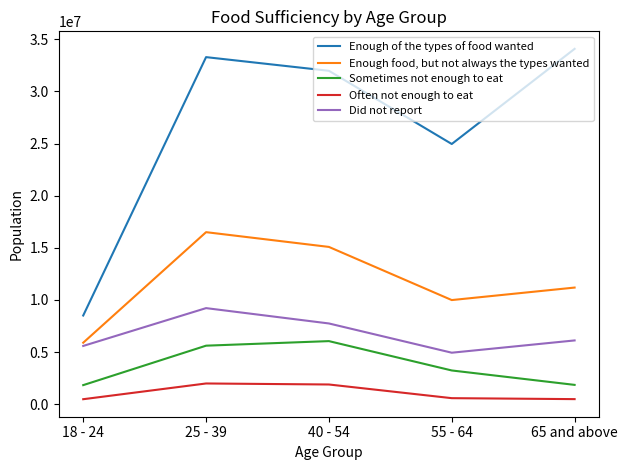

True or false: Did not report and Enough of the types of food wanted cross at least once.

False